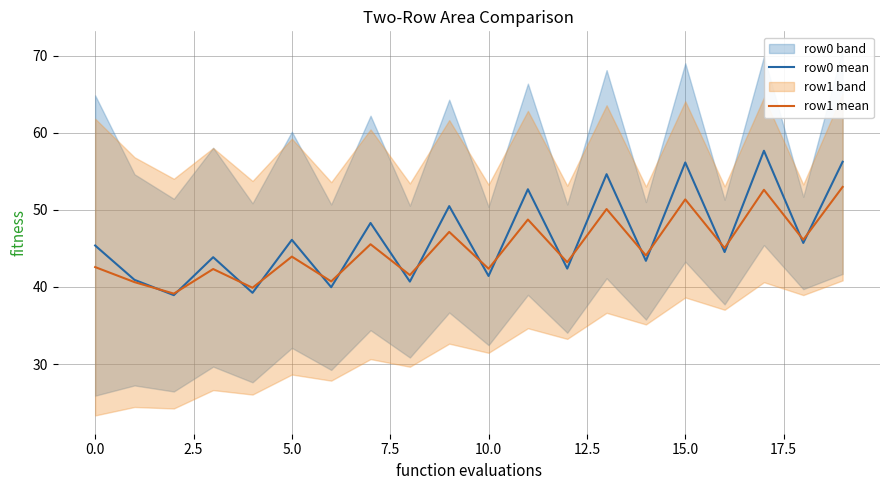

In row0 mean, how many points are higher than both neighbors (excluding endpoints)?

8